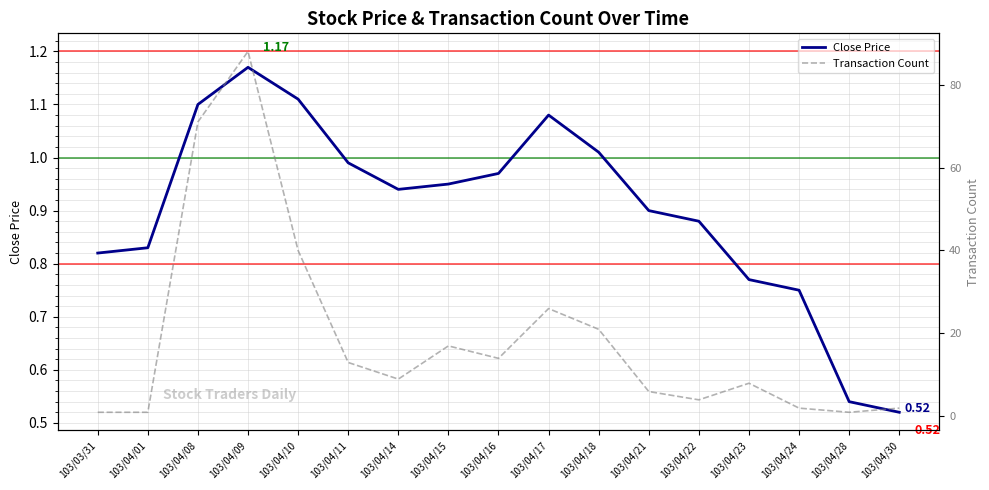

What are all the series names shown in the legend?

Close Price, Transaction Count